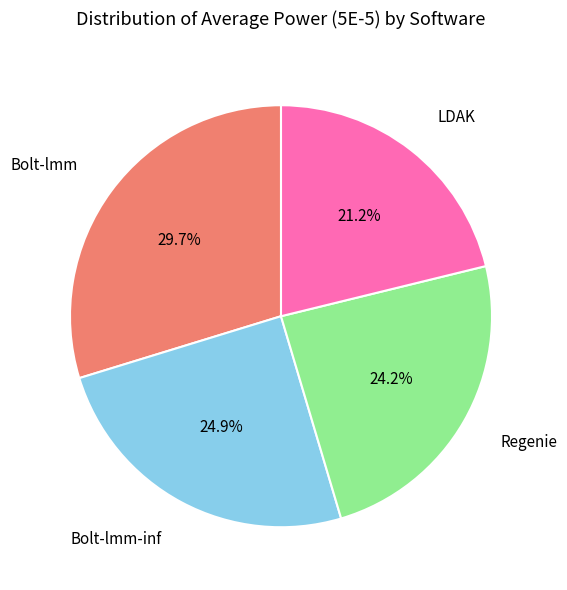

Does Regenie account for over 50% of the chart?

No